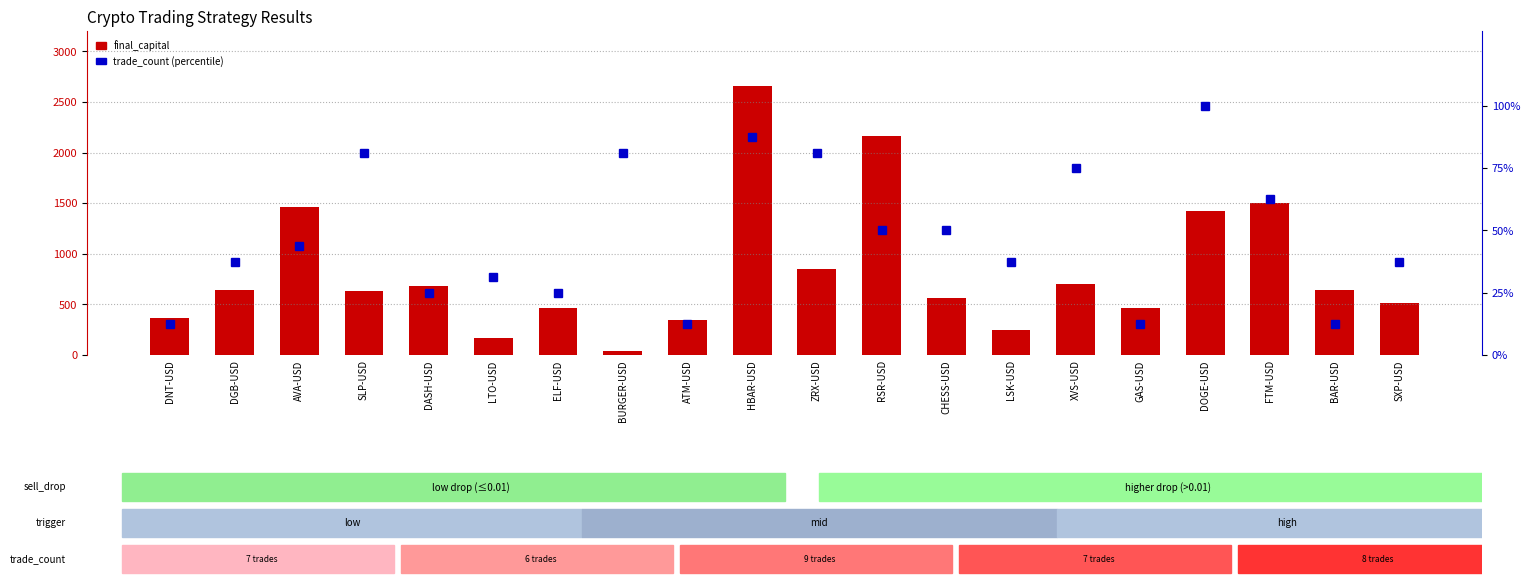

What is the difference between the maximum and minimum values in the final_capital series?

2616.9